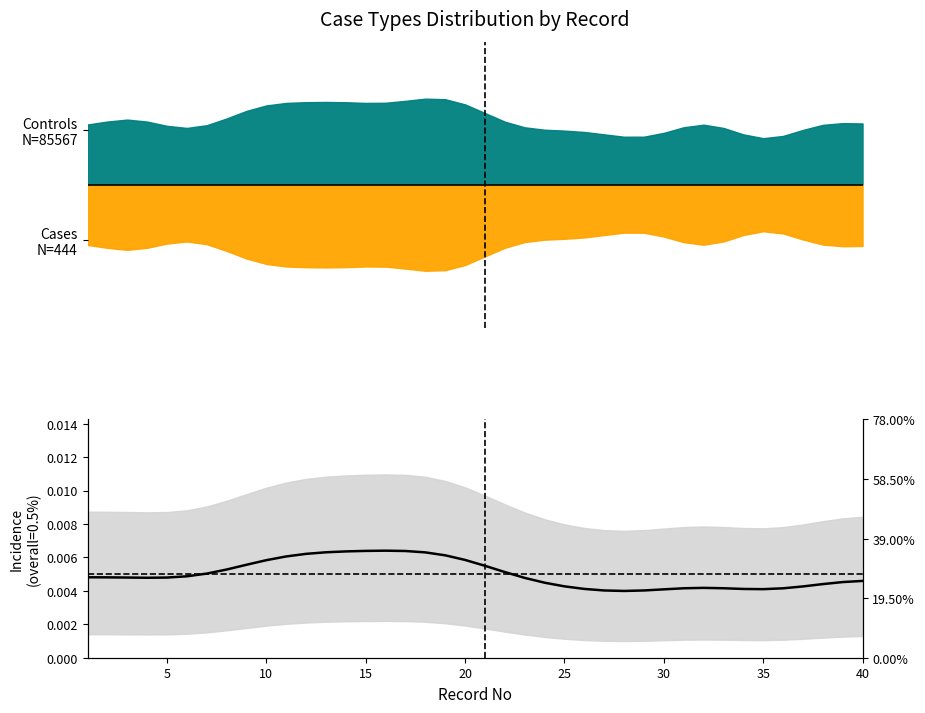

True or false: the data shows 0.0 at 25.

False